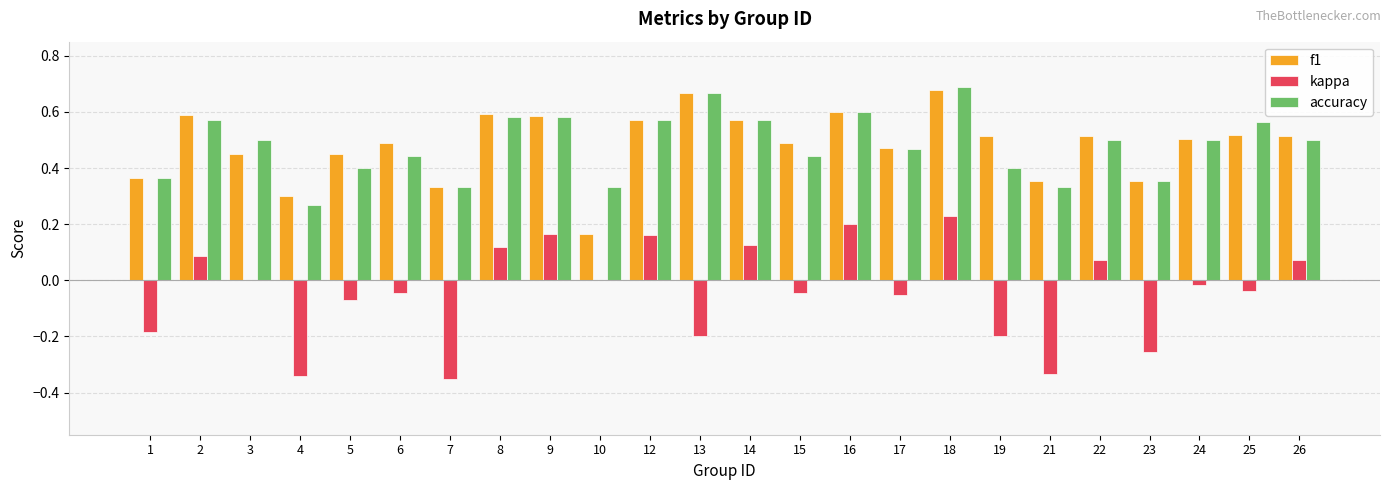

The f1 series shows 0.4 at 23. True or false?

True